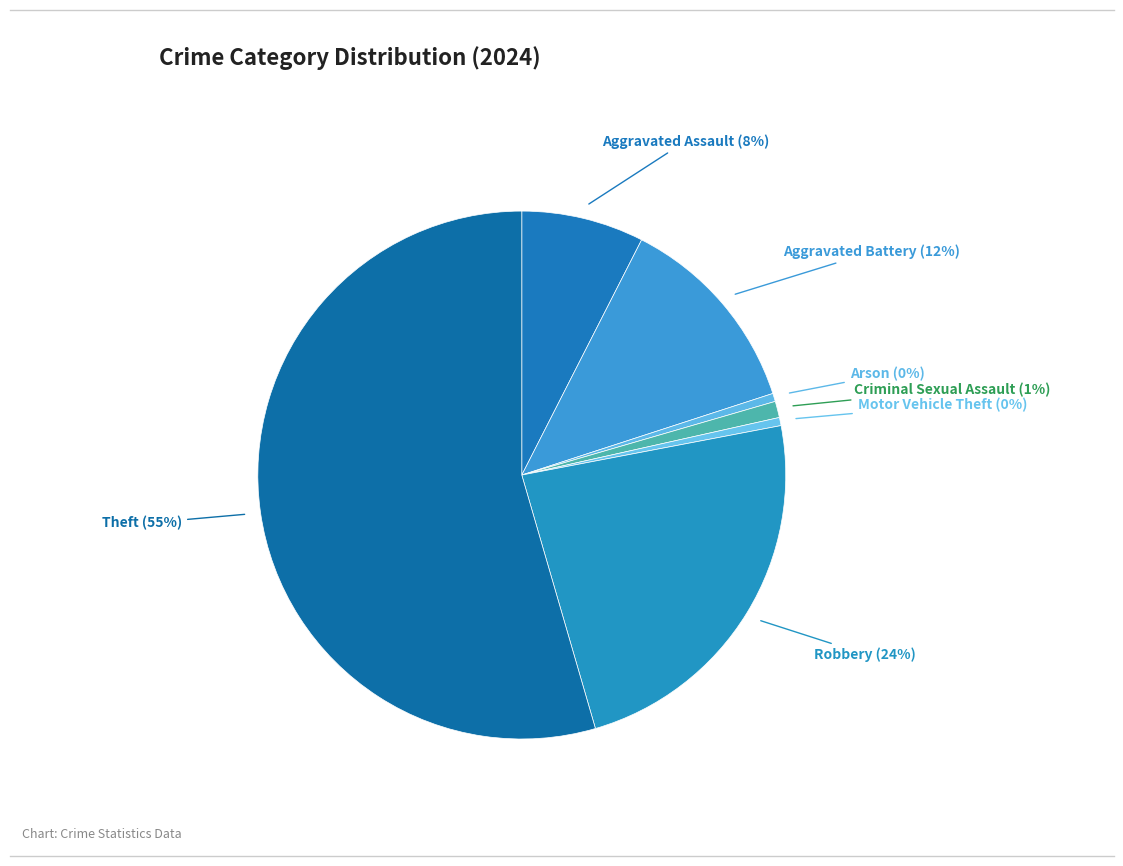

How many slices are in this pie chart?

7